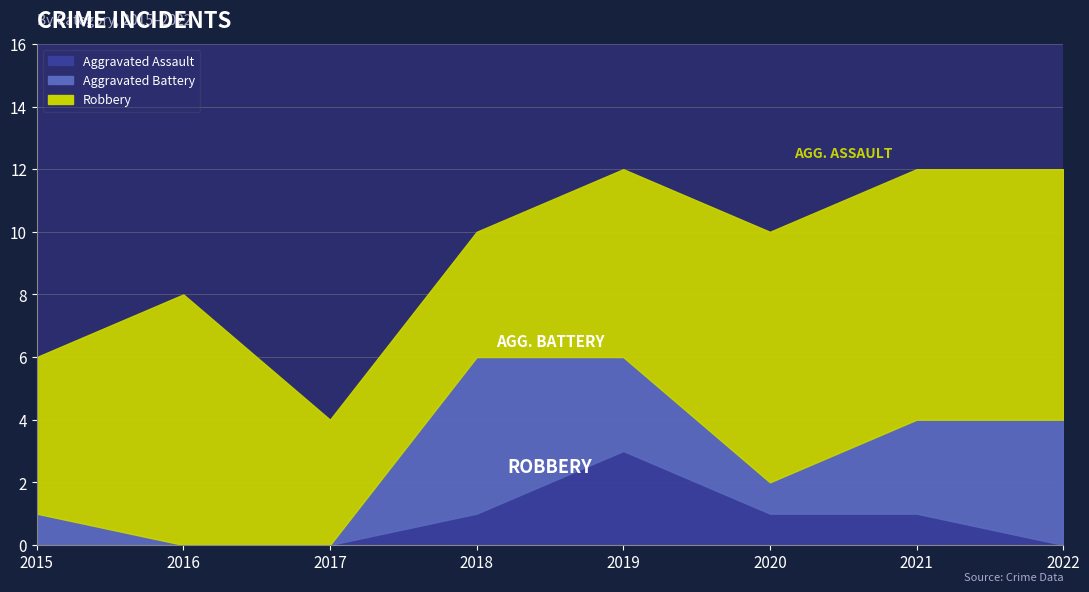

What is the difference between the second highest and minimum values in the Aggravated Assault series?

1